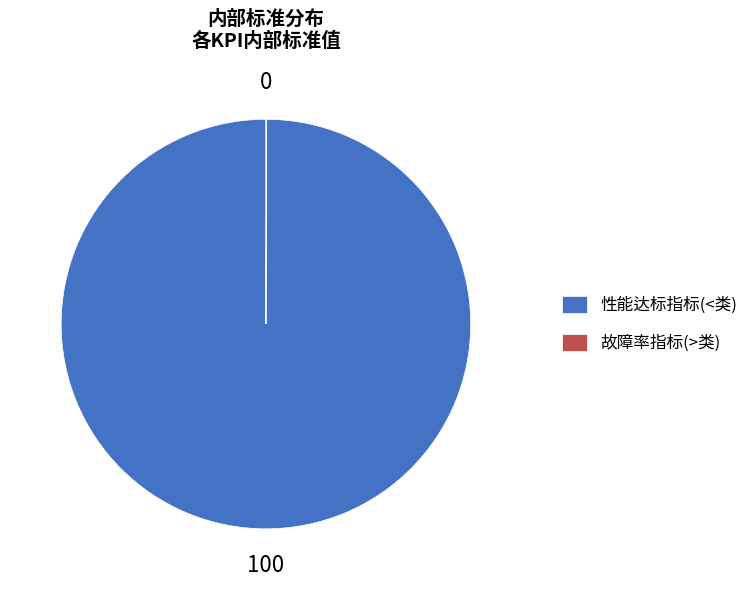

Does any single category account for the majority?

Yes